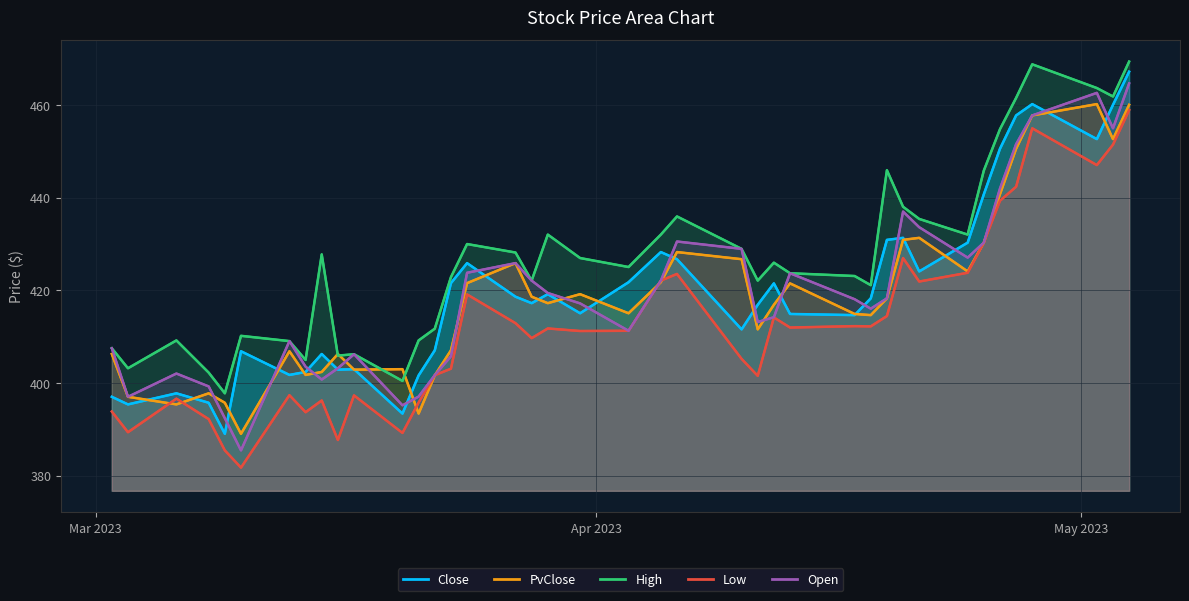

Is it true that Low equals 585.6 at 10?

False